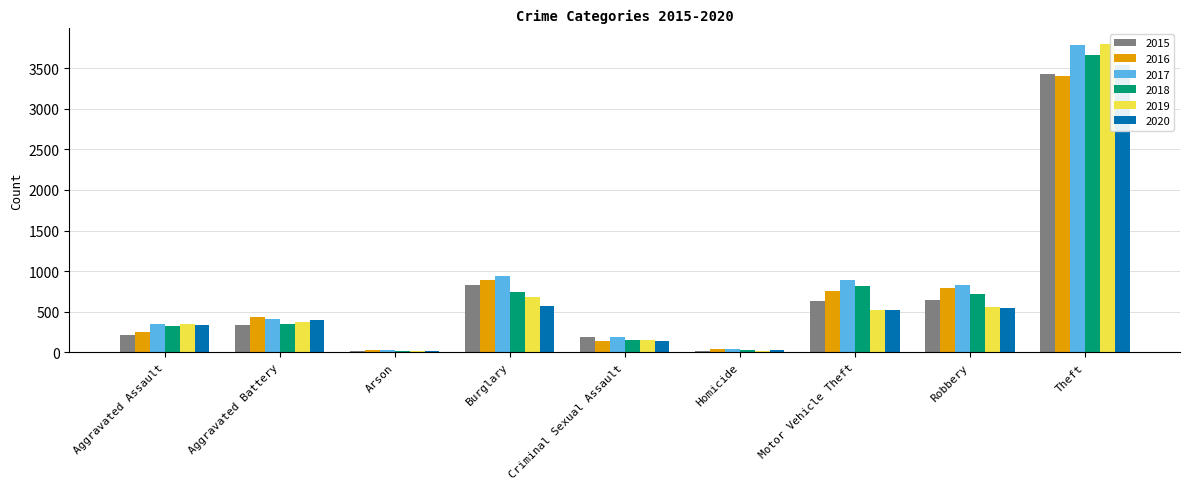

Where is 2019 nearest to the value 1907?

Burglary